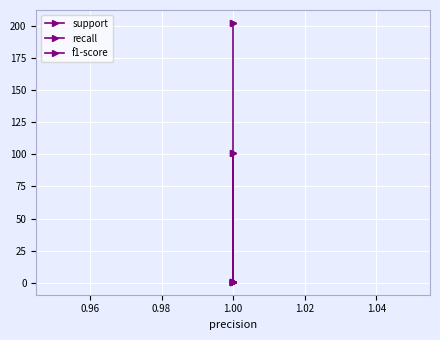

What is the sum of the recall values at 0.98 and 1.00?

2